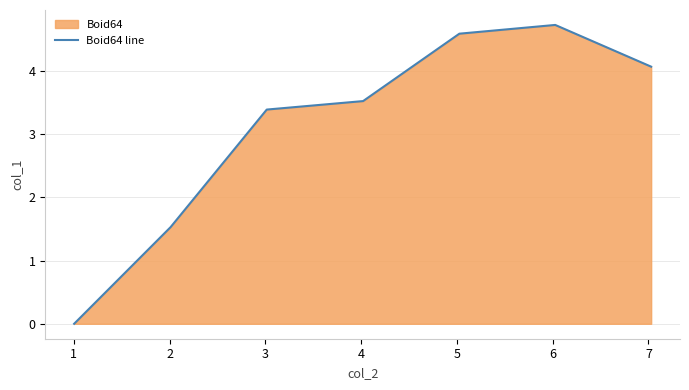

What is the greatest value displayed?

4.7